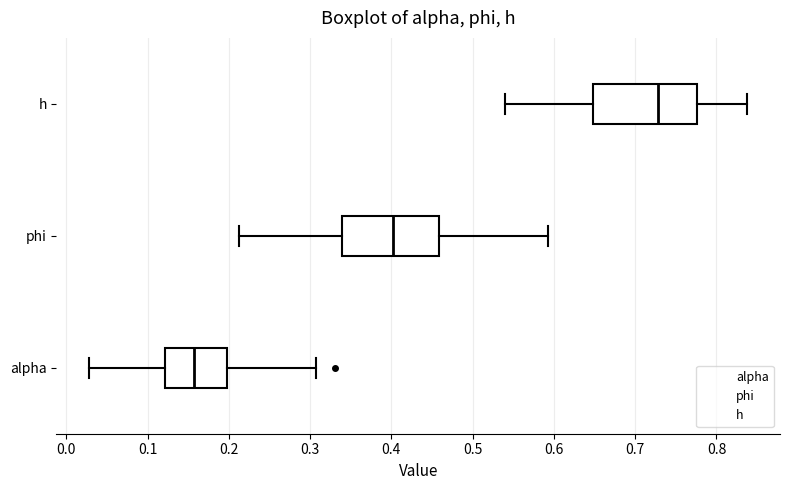

Reading bottom to top, read every box against the x-axis: the position of its median line, the range the box covers, and the ends of its whiskers. The values are not printed on the chart, so give them approximately, as read against the axis.

alpha: median 0.16, box 0.12 to 0.20, whiskers 0.03 to 0.31
phi: median 0.40, box 0.34 to 0.46, whiskers 0.21 to 0.59
h: median 0.73, box 0.65 to 0.78, whiskers 0.54 to 0.84